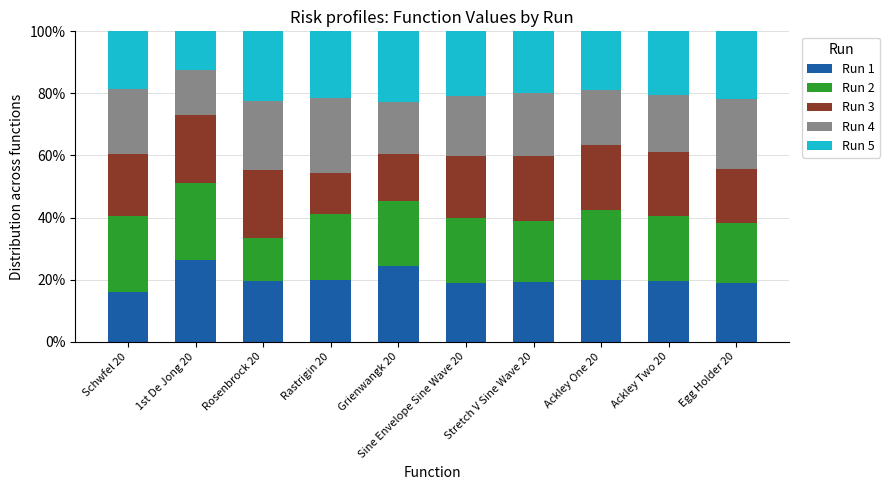

What is the difference between the Run 1 values at Grienwangk 20 and Ackley One 20?

4.5